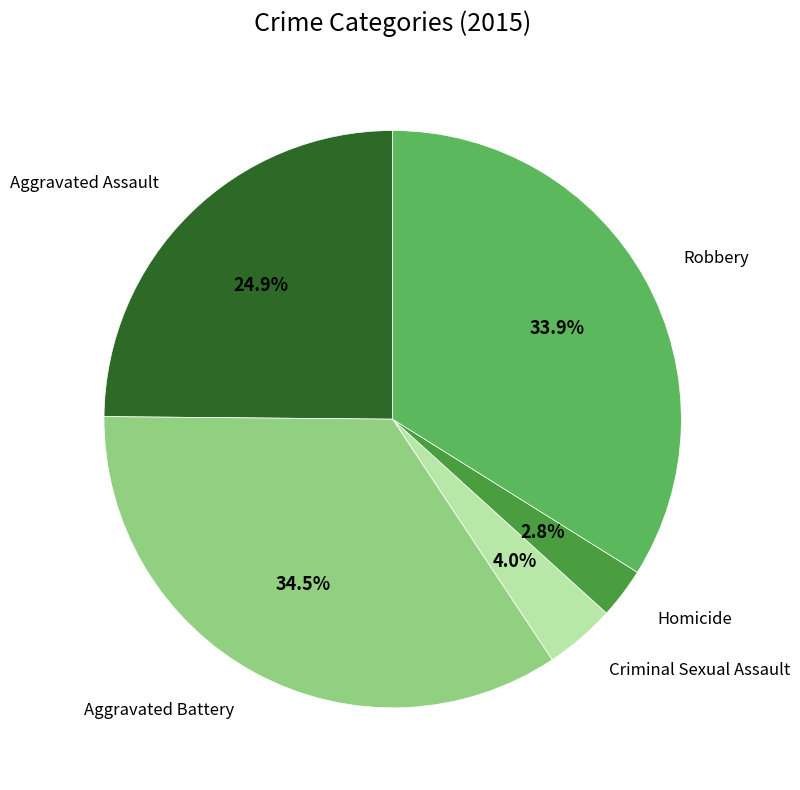

Does any single category account for the majority?

No